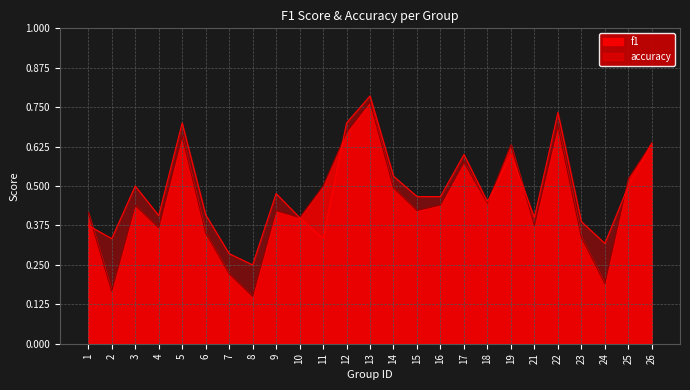

What is the difference between the maximum and minimum values in the accuracy series?

0.5